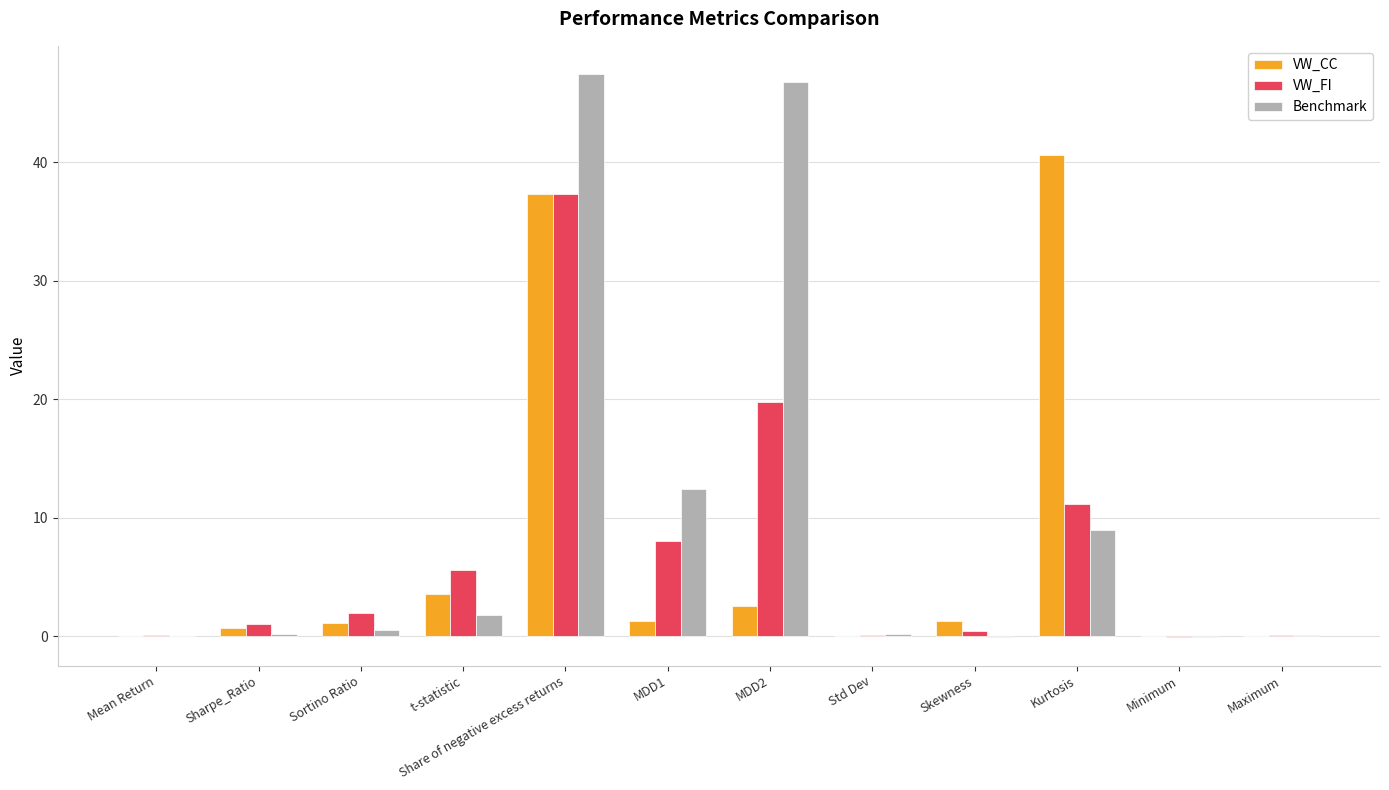

Which series has the largest total across all categories?

Benchmark